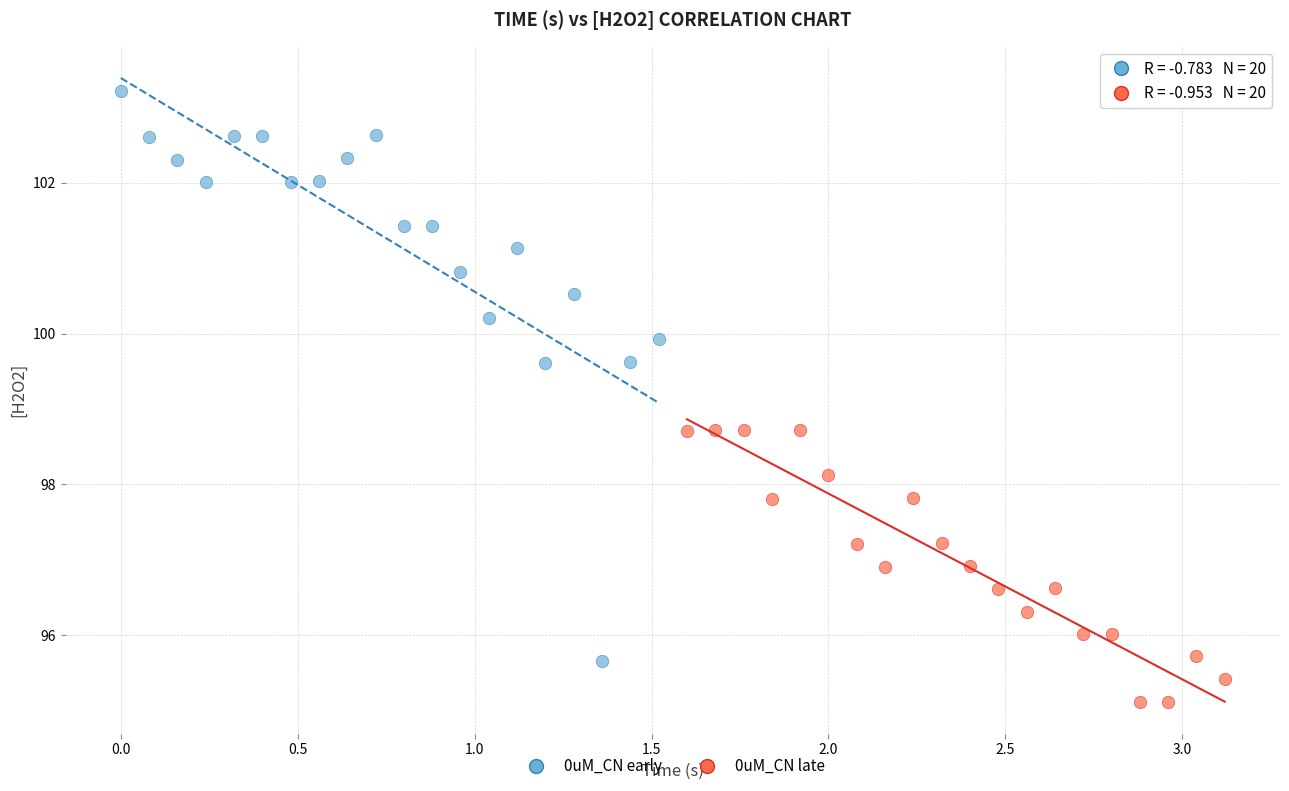

Which series has the largest Y range (max minus min)?

0uM_CN early